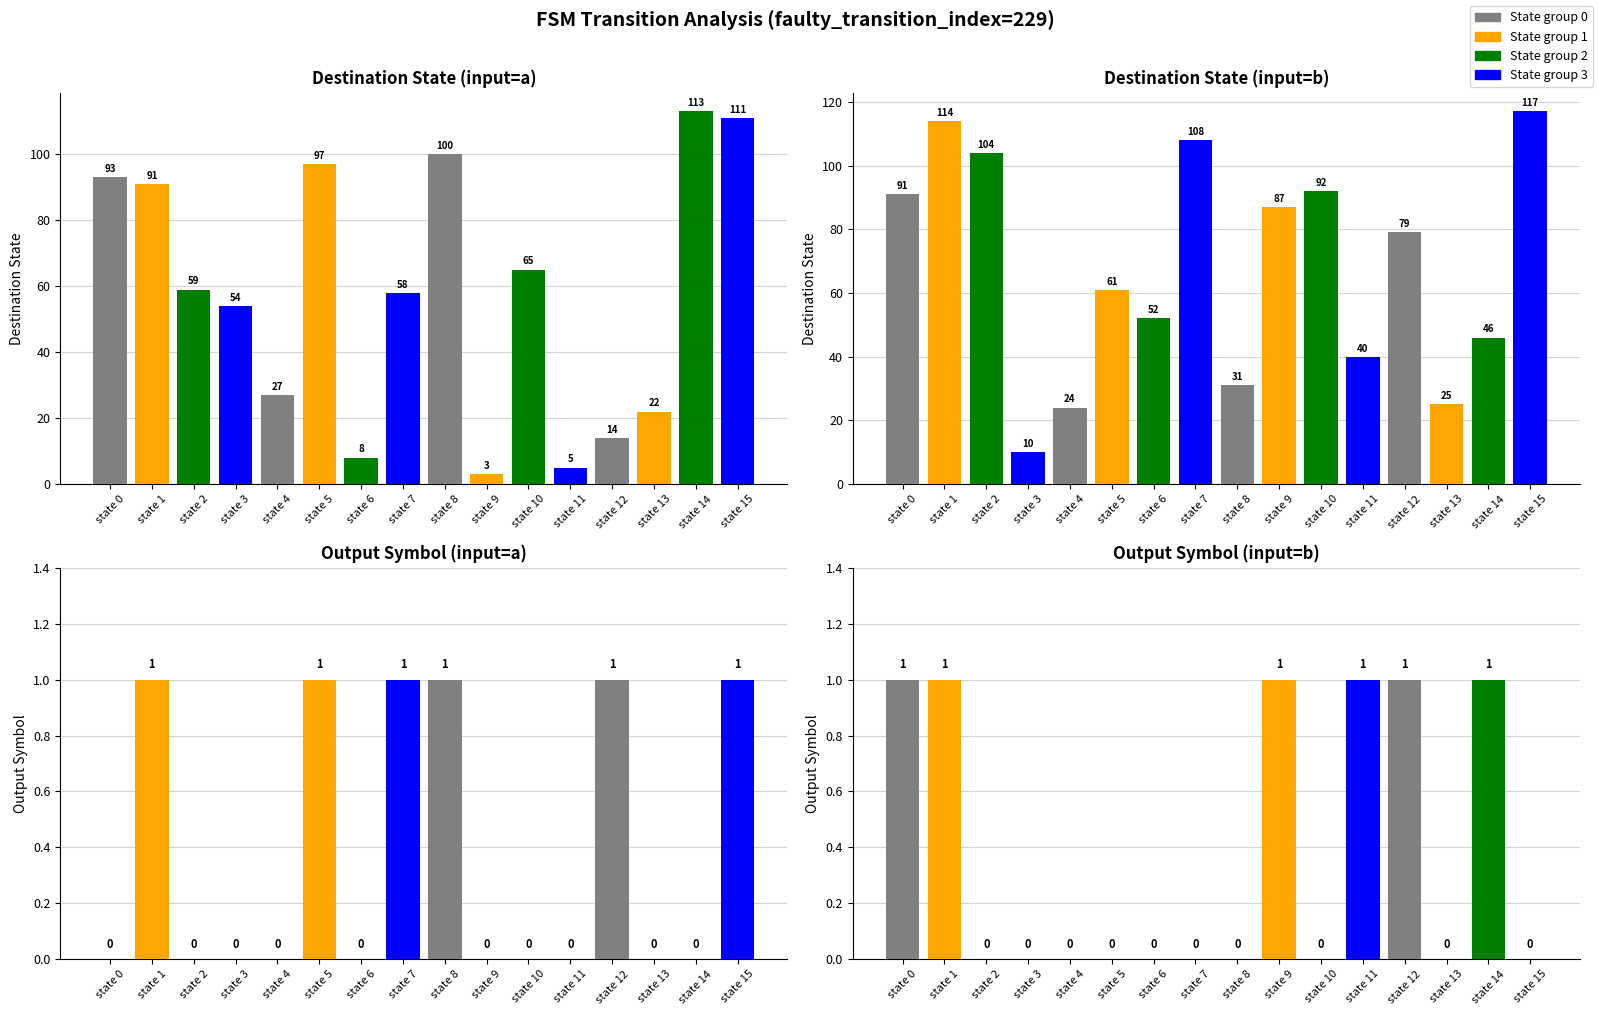

What is the difference between the highest and lowest values at state 3?

54